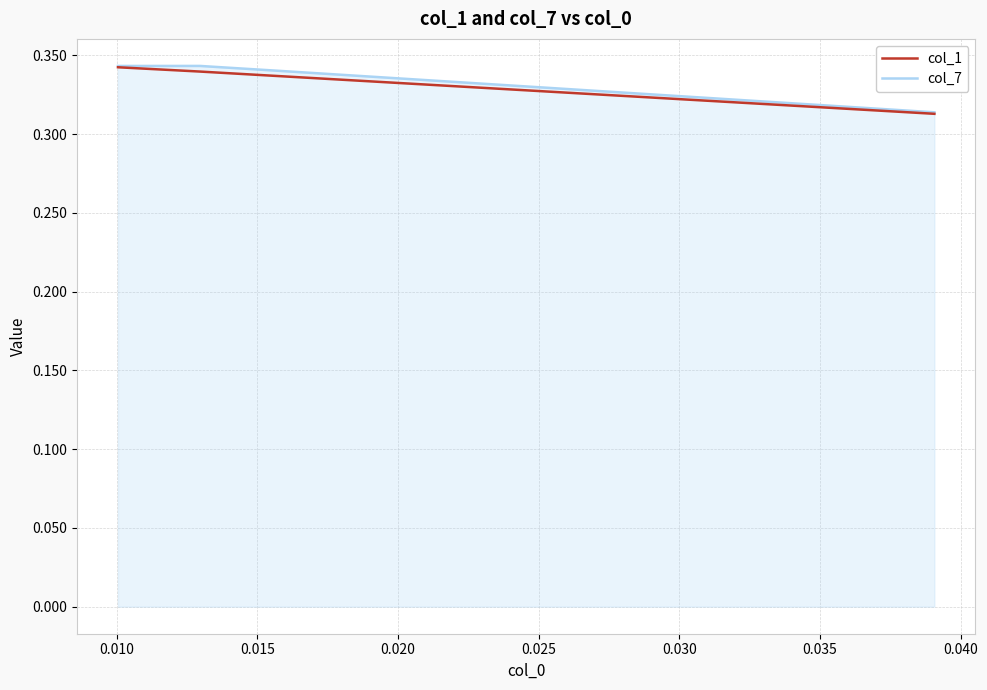

How many lines are shown in the chart?

2